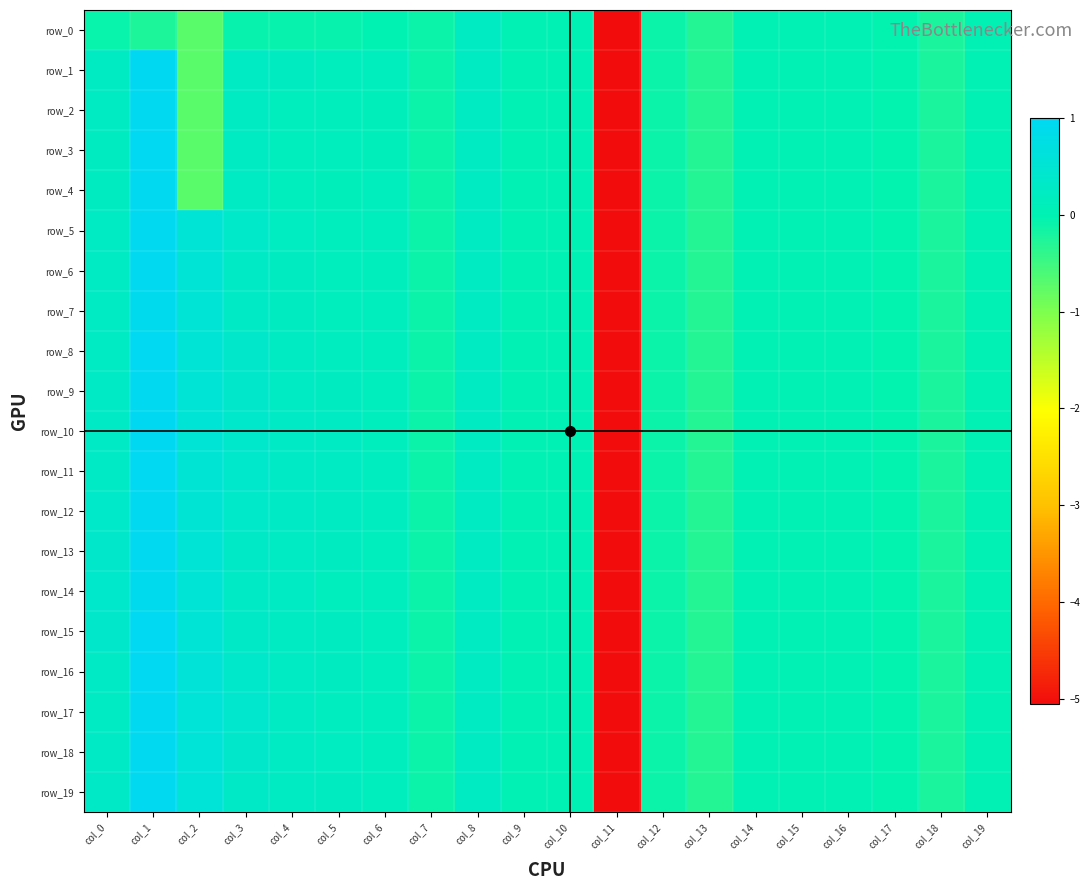

Between col_9 and col_18, which series saw the biggest shift?

row_0